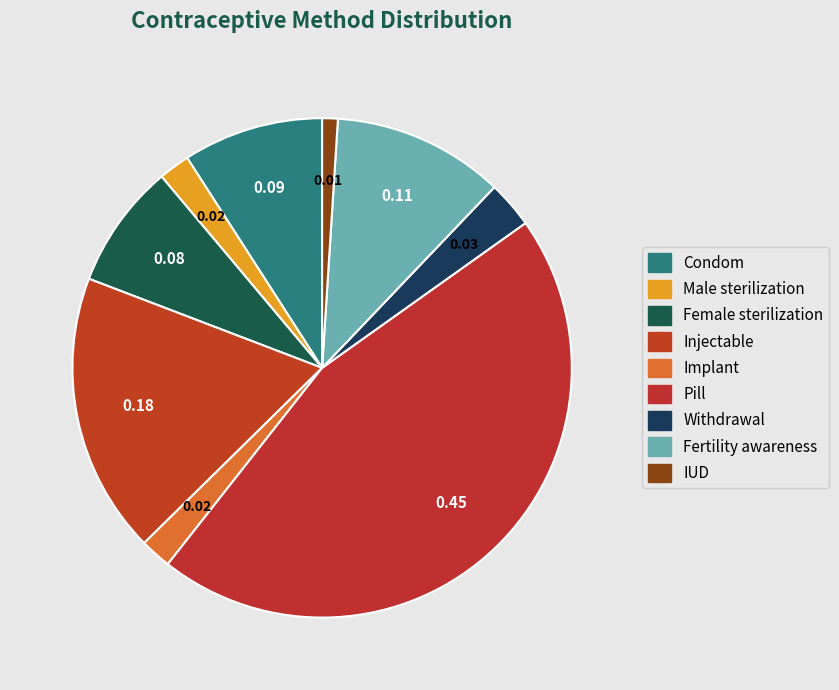

Is the sum of Injectable and Female sterilization greater than half?

No